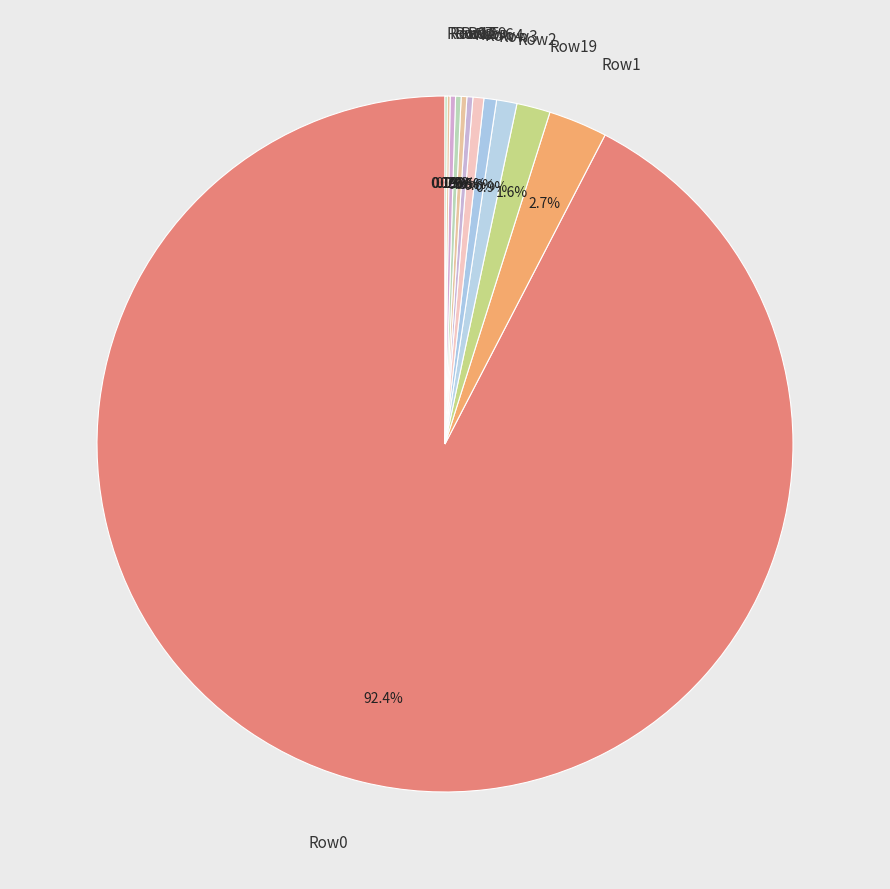

Is there a majority slice in this chart?

Yes